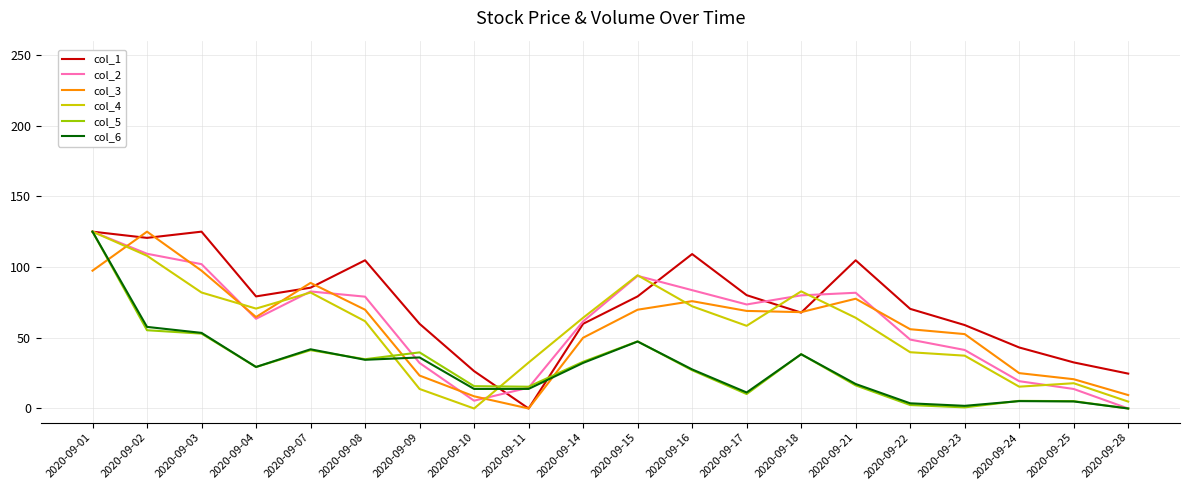

At which label is col_6 closest to 62?

2020-09-02